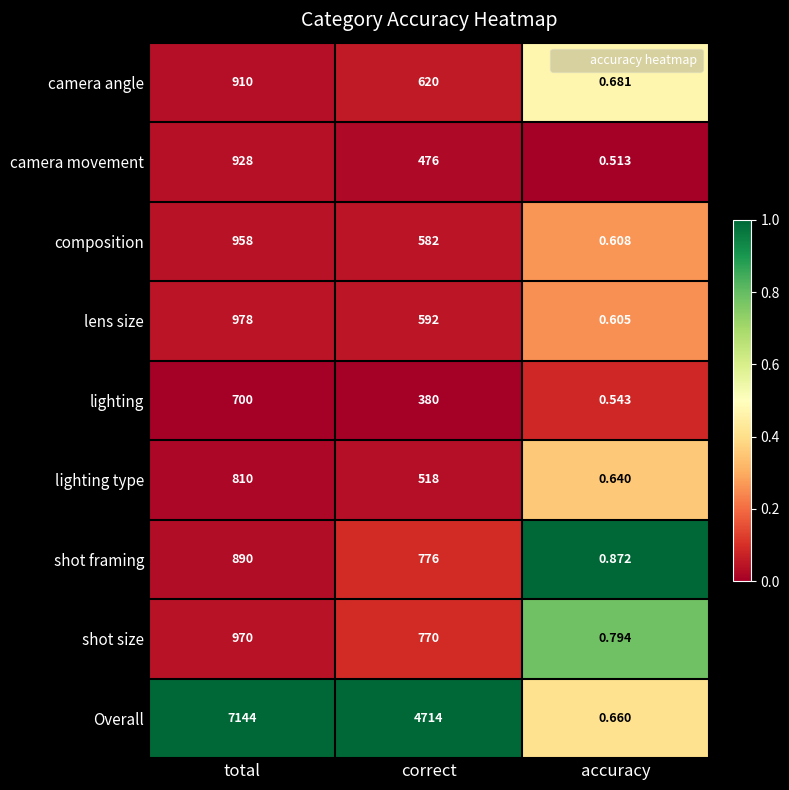

At which category does the chart reach its peak across all series?

total